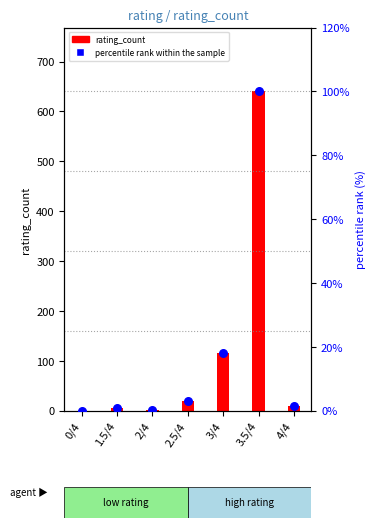

Which series has the largest total across all categories?

rating_count